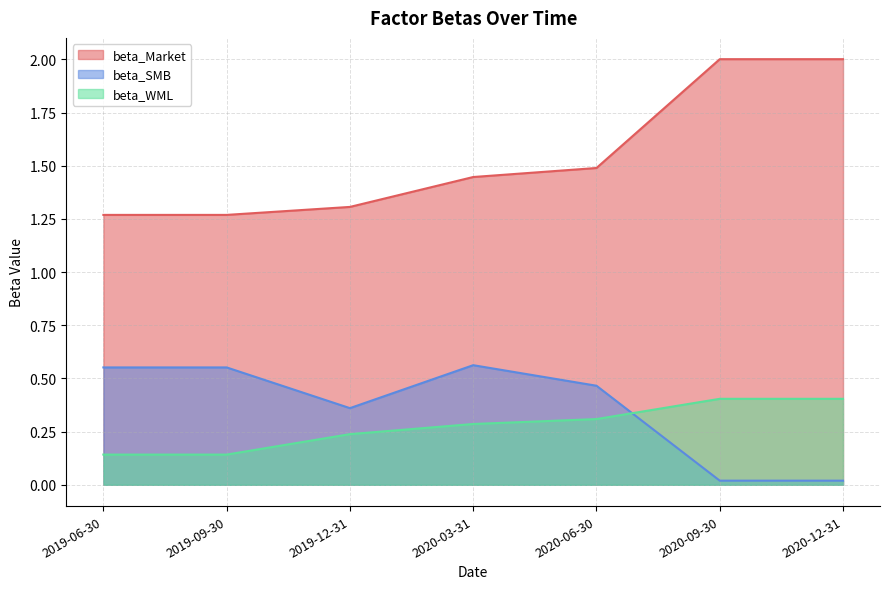

What is the maximum value for beta_SMB?

0.6